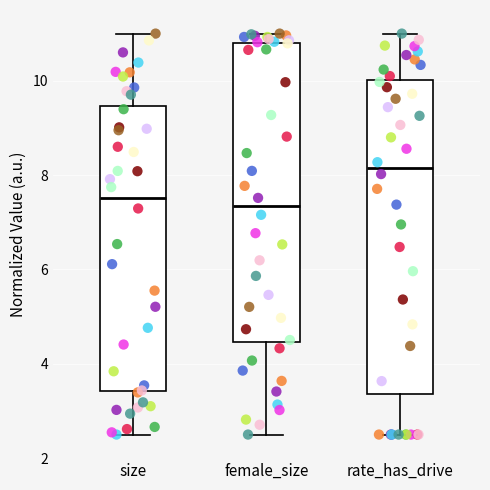

Which box is the tallest, from its lower edge to its upper edge?

rate_has_drive